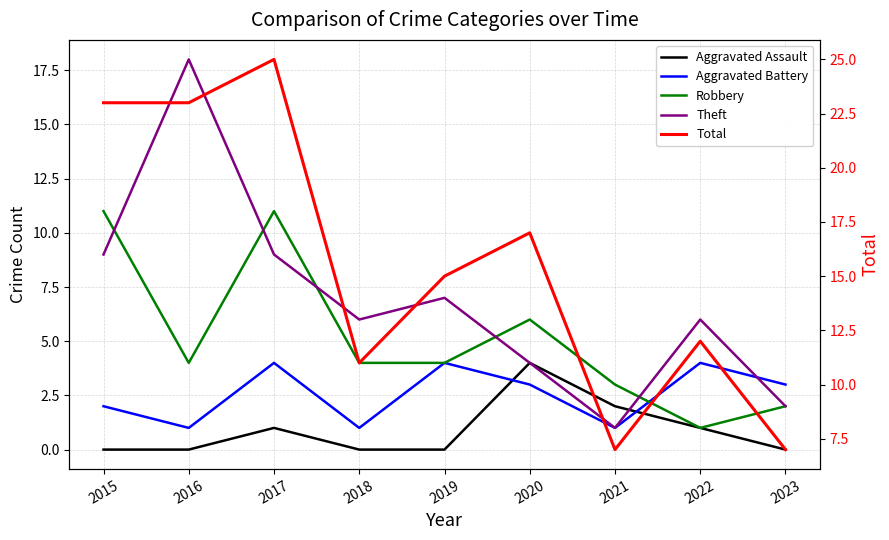

Is it true that Aggravated Assault equals 4 at 2020?

True